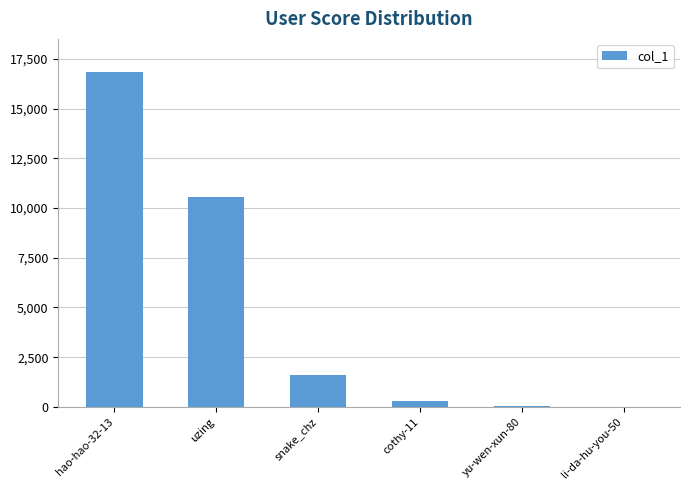

Which has a higher value, uzing or yu-wen-xun-80?

uzing